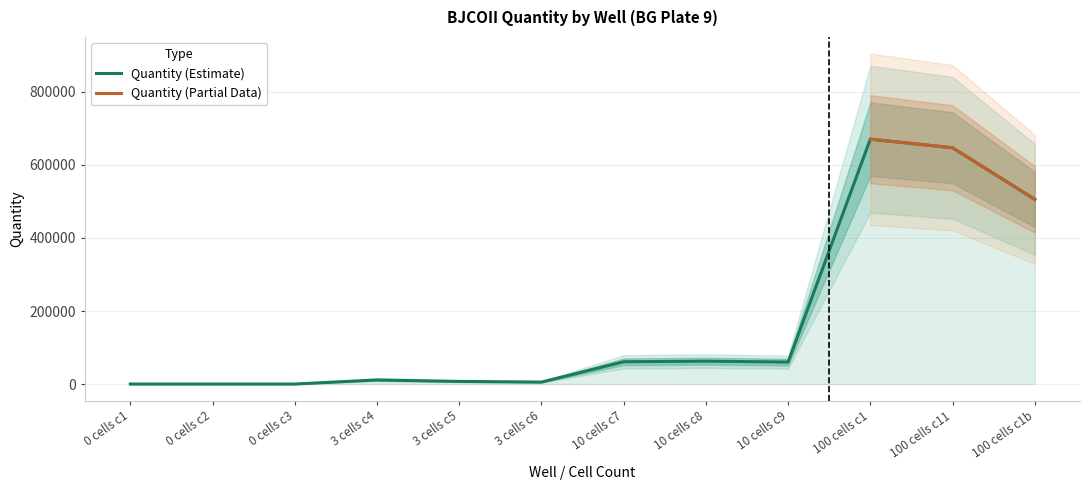

The value of Quantity (Estimate) at 10 cells c9 is 60140.0. True or false?

True